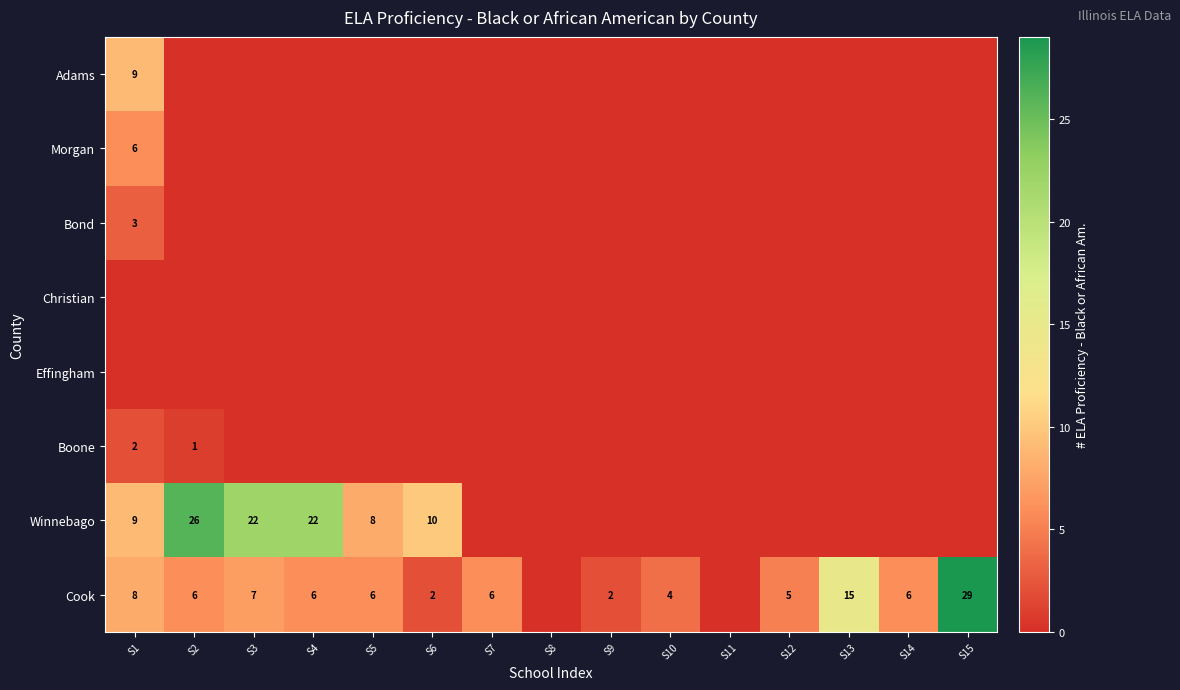

The Cook series shows 4 at S10. True or false?

True